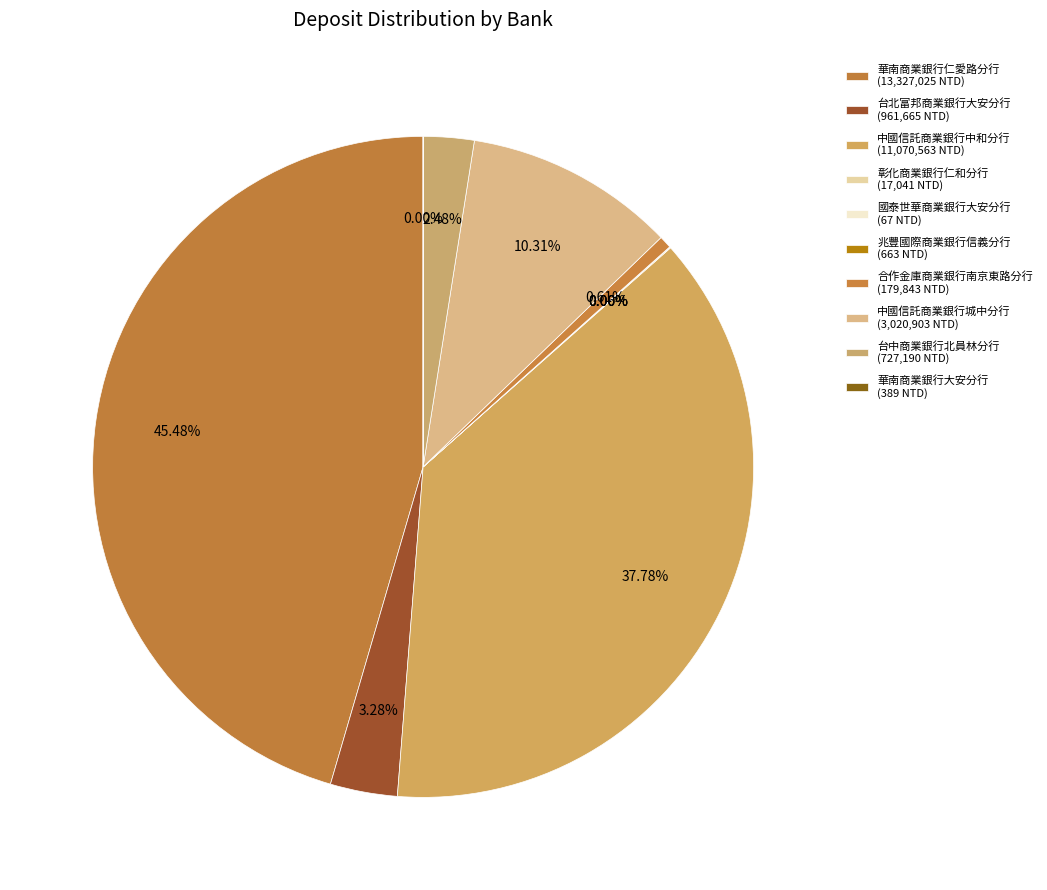

To the nearest percent, what is the difference between the largest and smallest slice percentages?

45%